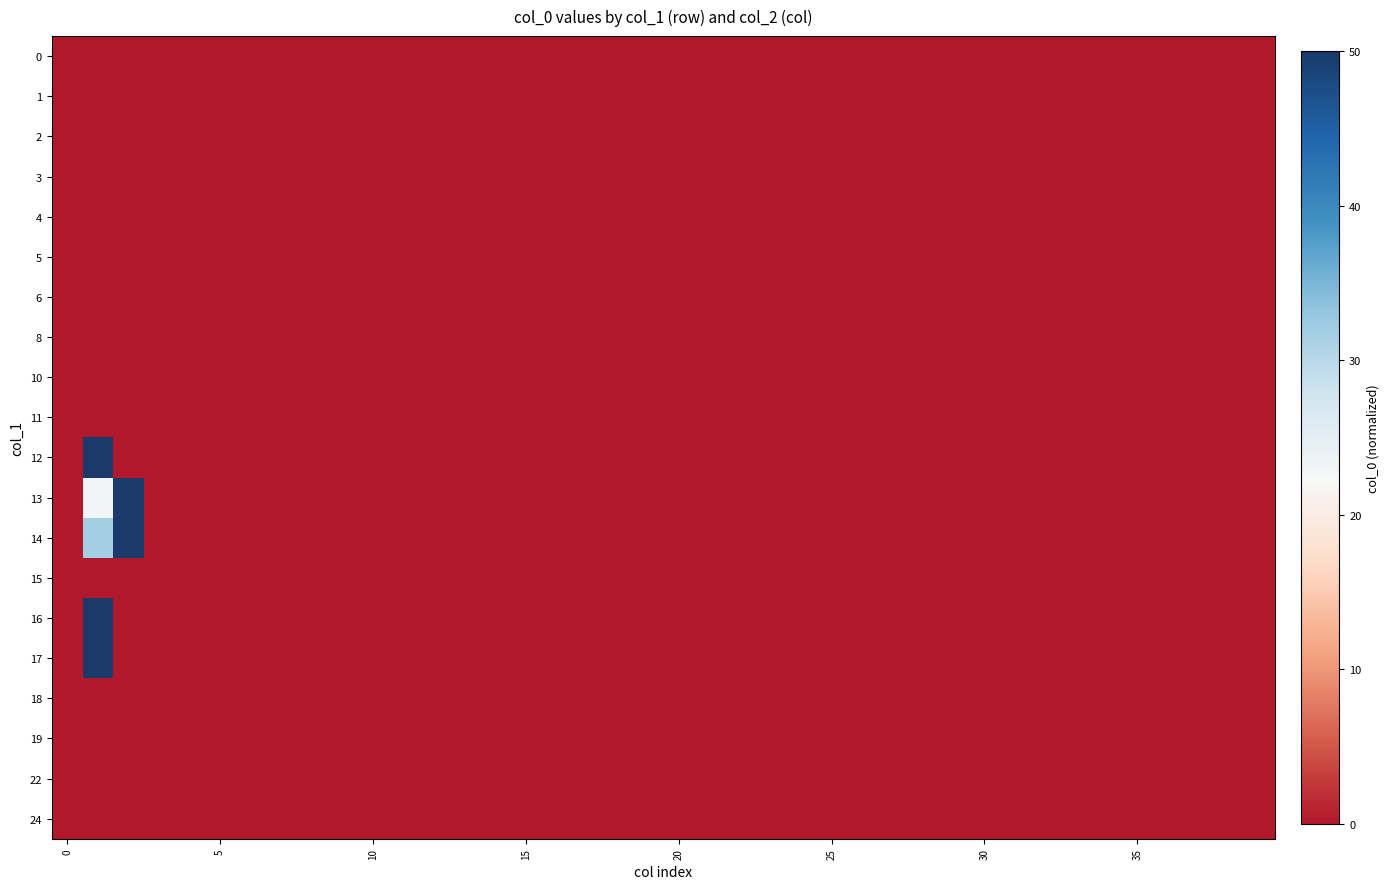

Reading left to right, list all the values displayed in this chart.

0: 0.0	0.0	0.0	0.0	0.0	0.0	0.0	0.0	0.0	0.0	0.0	0.0	0.0	0.0	0.0	0.0	0.0	0.0	0.0	0.0	0.0	0.0	0.0	0.0	0.0	0.0	0.0	0.0	0.0	0.0	0.0	0.0	0.0	0.0	0.0	0.0	0.0	0.0	0.0	0.0
1: 0.0	0.0	0.0	0.0	0.0	0.0	0.0	0.0	0.0	0.0	0.0	0.0	0.0	0.0	0.0	0.0	0.0	0.0	0.0	0.0	0.0	0.0	0.0	0.0	0.0	0.0	0.0	0.0	0.0	0.0	0.0	0.0	0.0	0.0	0.0	0.0	0.0	0.0	0.0	0.0
2: 0.0	0.0	0.0	0.0	0.0	0.0	0.0	0.0	0.0	0.0	0.0	0.0	0.0	0.0	0.0	0.0	0.0	0.0	0.0	0.0	0.0	0.0	0.0	0.0	0.0	0.0	0.0	0.0	0.0	0.0	0.0	0.0	0.0	0.0	0.0	0.0	0.0	0.0	0.0	0.0
3: 0.0	0.0	0.0	0.0	0.0	0.0	0.0	0.0	0.0	0.0	0.0	0.0	0.0	0.0	0.0	0.0	0.0	0.0	0.0	0.0	0.0	0.0	0.0	0.0	0.0	0.0	0.0	0.0	0.0	0.0	0.0	0.0	0.0	0.0	0.0	0.0	0.0	0.0	0.0	0.0
4: 0.0	0.0	0.0	0.0	0.0	0.0	0.0	0.0	0.0	0.0	0.0	0.0	0.0	0.0	0.0	0.0	0.0	0.0	0.0	0.0	0.0	0.0	0.0	0.0	0.0	0.0	0.0	0.0	0.0	0.0	0.0	0.0	0.0	0.0	0.0	0.0	0.0	0.0	0.0	0.0
5: 0.0	0.0	0.0	0.0	0.0	0.0	0.0	0.0	0.0	0.0	0.0	0.0	0.0	0.0	0.0	0.0	0.0	0.0	0.0	0.0	0.0	0.0	0.0	0.0	0.0	0.0	0.0	0.0	0.0	0.0	0.0	0.0	0.0	0.0	0.0	0.0	0.0	0.0	0.0	0.0
6: 0.0	0.0	0.0	0.0	0.0	0.0	0.0	0.0	0.0	0.0	0.0	0.0	0.0	0.0	0.0	0.0	0.0	0.0	0.0	0.0	0.0	0.0	0.0	0.0	0.0	0.0	0.0	0.0	0.0	0.0	0.0	0.0	0.0	0.0	0.0	0.0	0.0	0.0	0.0	0.0
8: 0.0	0.0	0.0	0.0	0.0	0.0	0.0	0.0	0.0	0.0	0.0	0.0	0.0	0.0	0.0	0.0	0.0	0.0	0.0	0.0	0.0	0.0	0.0	0.0	0.0	0.0	0.0	0.0	0.0	0.0	0.0	0.0	0.0	0.0	0.0	0.0	0.0	0.0	0.0	0.0
10: 0.0	0.0	0.0	0.0	0.0	0.0	0.0	0.0	0.0	0.0	0.0	0.0	0.0	0.0	0.0	0.0	0.0	0.0	0.0	0.0	0.0	0.0	0.0	0.0	0.0	0.0	0.0	0.0	0.0	0.0	0.0	0.0	0.0	0.0	0.0	0.0	0.0	0.0	0.0	0.0
11: 0.0	0.0	0.0	0.0	0.0	0.0	0.0	0.0	0.0	0.0	0.0	0.0	0.0	0.0	0.0	0.0	0.0	0.0	0.0	0.0	0.0	0.0	0.0	0.0	0.0	0.0	0.0	0.0	0.0	0.0	0.0	0.0	0.0	0.0	0.0	0.0	0.0	0.0	0.0	0.0
12: 0.0	50.0	0.0	0.0	0.0	0.0	0.0	0.0	0.0	0.0	0.0	0.0	0.0	0.0	0.0	0.0	0.0	0.0	0.0	0.0	0.0	0.0	0.0	0.0	0.0	0.0	0.0	0.0	0.0	0.0	0.0	0.0	0.0	0.0	0.0	0.0	0.0	0.0	0.0	0.0
13: 0.0	22.9	50.0	0.0	0.0	0.0	0.0	0.0	0.0	0.0	0.0	0.0	0.0	0.0	0.0	0.0	0.0	0.0	0.0	0.0	0.0	0.0	0.0	0.0	0.0	0.0	0.0	0.0	0.0	0.0	0.0	0.0	0.0	0.0	0.0	0.0	0.0	0.0	0.0	0.0
14: 0.0	31.7	50.0	0.0	0.0	0.0	0.0	0.0	0.0	0.0	0.0	0.0	0.0	0.0	0.0	0.0	0.0	0.0	0.0	0.0	0.0	0.0	0.0	0.0	0.0	0.0	0.0	0.0	0.0	0.0	0.0	0.0	0.0	0.0	0.0	0.0	0.0	0.0	0.0	0.0
15: 0.0	0.0	0.0	0.0	0.0	0.0	0.0	0.0	0.0	0.0	0.0	0.0	0.0	0.0	0.0	0.0	0.0	0.0	0.0	0.0	0.0	0.0	0.0	0.0	0.0	0.0	0.0	0.0	0.0	0.0	0.0	0.0	0.0	0.0	0.0	0.0	0.0	0.0	0.0	0.0
16: 0.0	50.0	0.0	0.0	0.0	0.0	0.0	0.0	0.0	0.0	0.0	0.0	0.0	0.0	0.0	0.0	0.0	0.0	0.0	0.0	0.0	0.0	0.0	0.0	0.0	0.0	0.0	0.0	0.0	0.0	0.0	0.0	0.0	0.0	0.0	0.0	0.0	0.0	0.0	0.0
17: 0.0	50.0	0.0	0.0	0.0	0.0	0.0	0.0	0.0	0.0	0.0	0.0	0.0	0.0	0.0	0.0	0.0	0.0	0.0	0.0	0.0	0.0	0.0	0.0	0.0	0.0	0.0	0.0	0.0	0.0	0.0	0.0	0.0	0.0	0.0	0.0	0.0	0.0	0.0	0.0
18: 0.0	0.0	0.0	0.0	0.0	0.0	0.0	0.0	0.0	0.0	0.0	0.0	0.0	0.0	0.0	0.0	0.0	0.0	0.0	0.0	0.0	0.0	0.0	0.0	0.0	0.0	0.0	0.0	0.0	0.0	0.0	0.0	0.0	0.0	0.0	0.0	0.0	0.0	0.0	0.0
19: 0.0	0.0	0.0	0.0	0.0	0.0	0.0	0.0	0.0	0.0	0.0	0.0	0.0	0.0	0.0	0.0	0.0	0.0	0.0	0.0	0.0	0.0	0.0	0.0	0.0	0.0	0.0	0.0	0.0	0.0	0.0	0.0	0.0	0.0	0.0	0.0	0.0	0.0	0.0	0.0
22: 0.0	0.0	0.0	0.0	0.0	0.0	0.0	0.0	0.0	0.0	0.0	0.0	0.0	0.0	0.0	0.0	0.0	0.0	0.0	0.0	0.0	0.0	0.0	0.0	0.0	0.0	0.0	0.0	0.0	0.0	0.0	0.0	0.0	0.0	0.0	0.0	0.0	0.0	0.0	0.0
24: 0.0	0.0	0.0	0.0	0.0	0.0	0.0	0.0	0.0	0.0	0.0	0.0	0.0	0.0	0.0	0.0	0.0	0.0	0.0	0.0	0.0	0.0	0.0	0.0	0.0	0.0	0.0	0.0	0.0	0.0	0.0	0.0	0.0	0.0	0.0	0.0	0.0	0.0	0.0	0.0